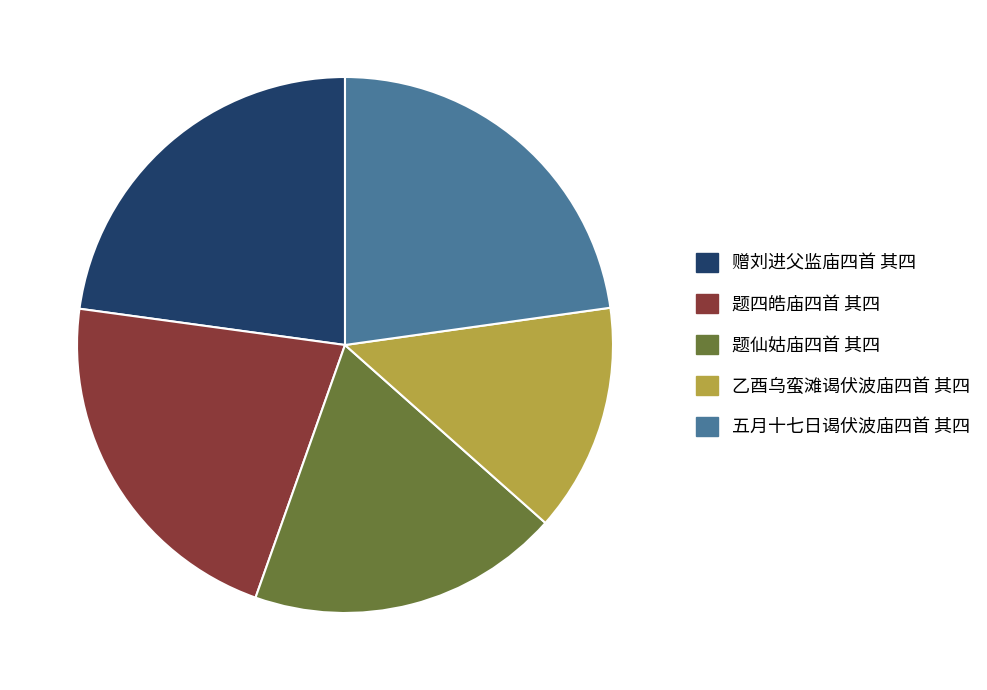

How many segments does this pie chart have?

5